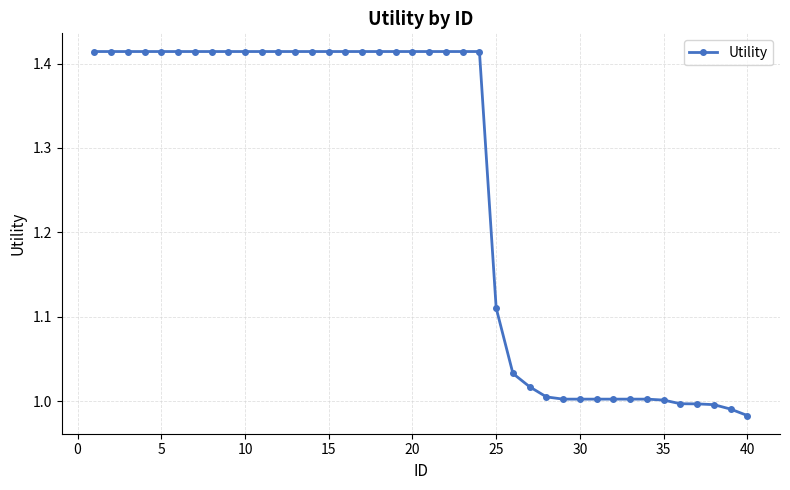

What is the difference between the maximum and second lowest values?

0.4